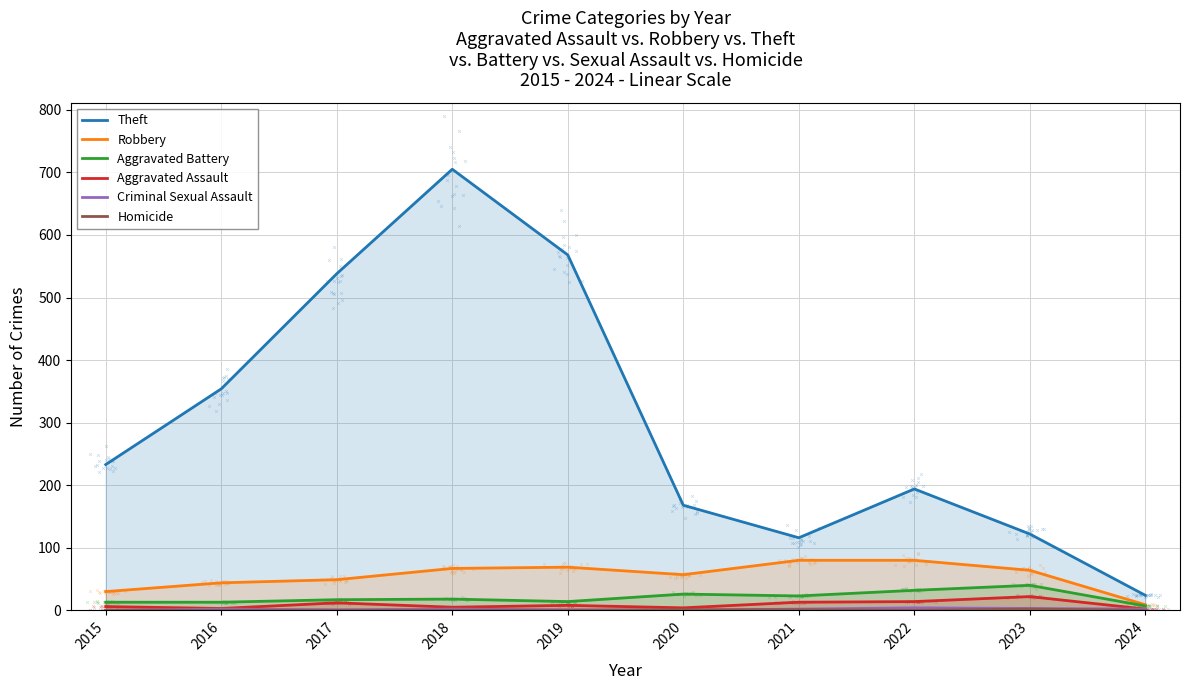

What is the total value across all series at 2015?

282